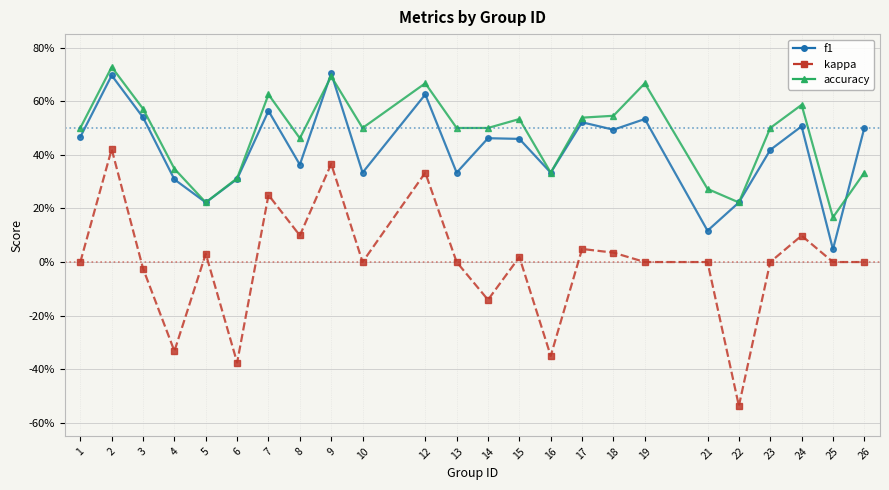

What is the minimum value shown in the chart?

-0.5